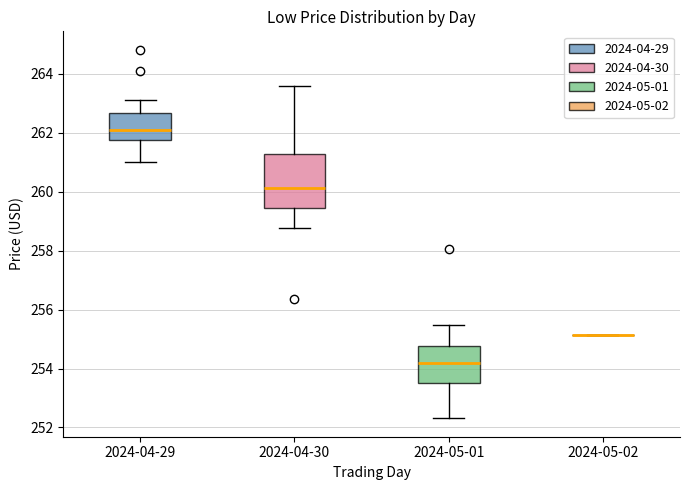

Where is the upper edge of the box for 2024-05-01 on the y-axis? The values are not printed on the chart, so give them approximately, as read against the axis.

254.8